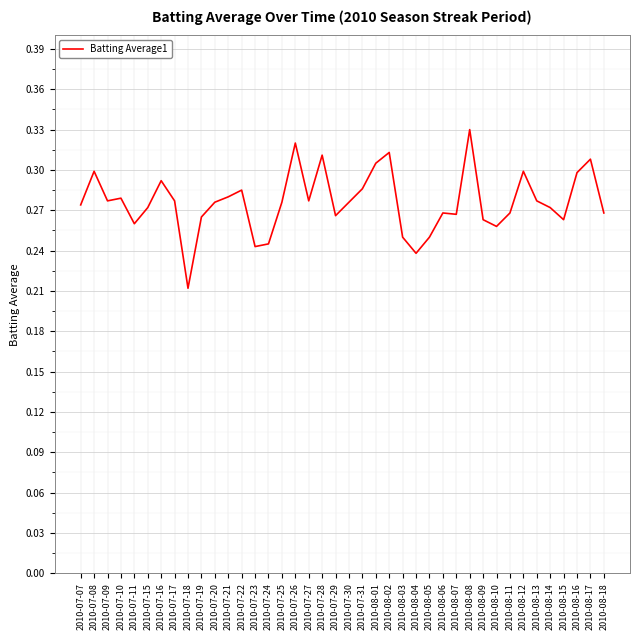

Which category has the highest value across all series?

2010-08-08